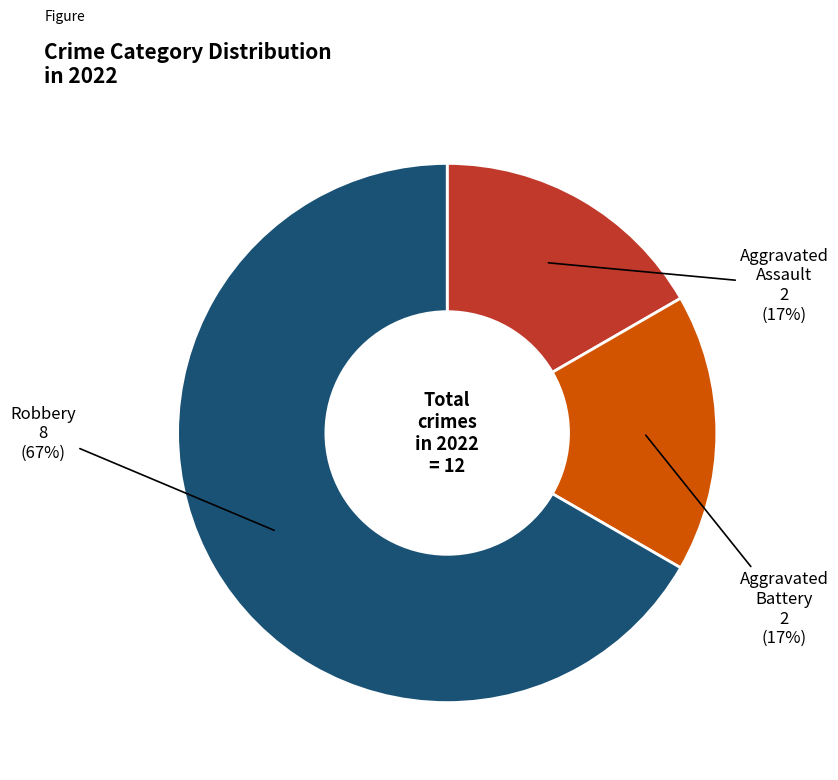

To the nearest percent, what is the difference between the largest and smallest slice percentages?

50%